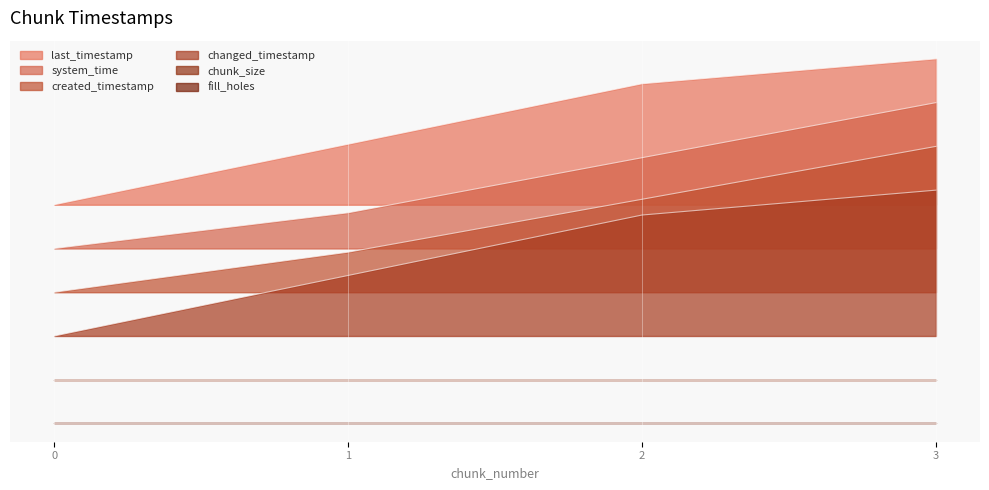

What is the difference between the maximum and minimum values in the last_timestamp series?

1.0